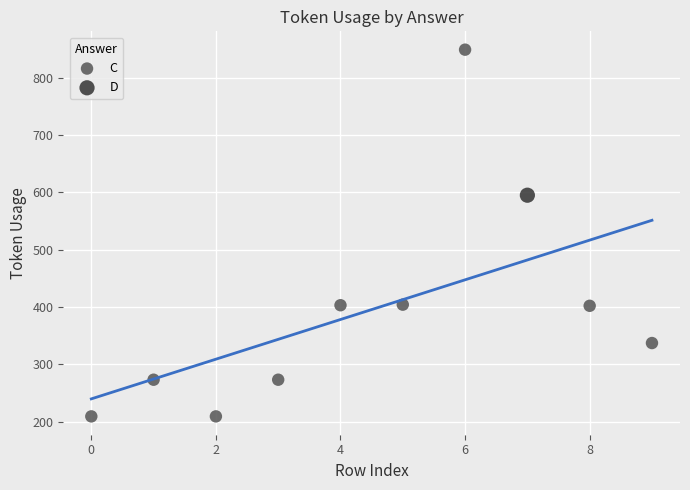

What are all the series names shown in the legend?

C, D